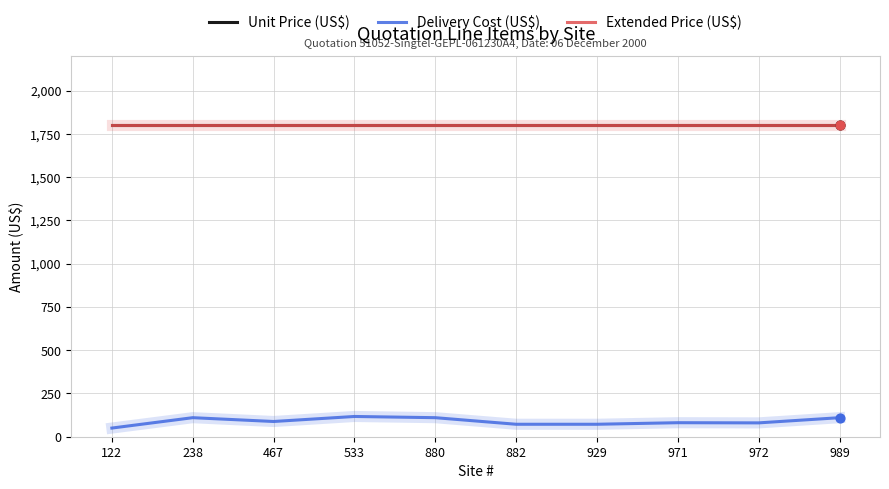

At which category is the sum across all series the highest?

533